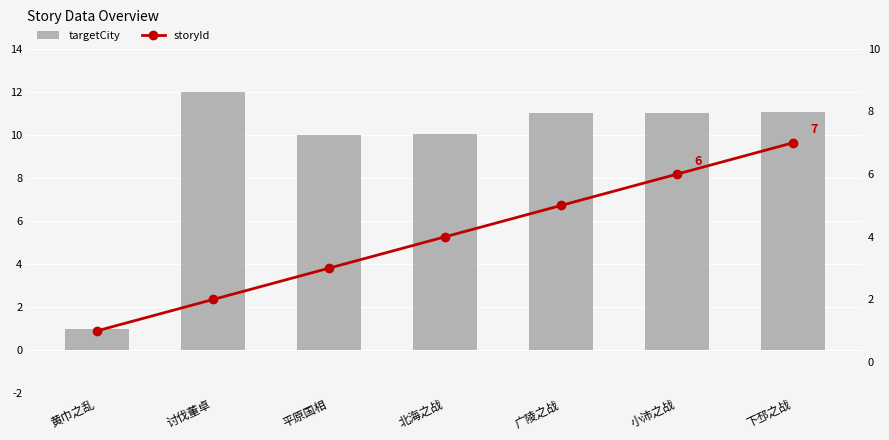

What is the label of the 2nd bar from the right?

小沛之战